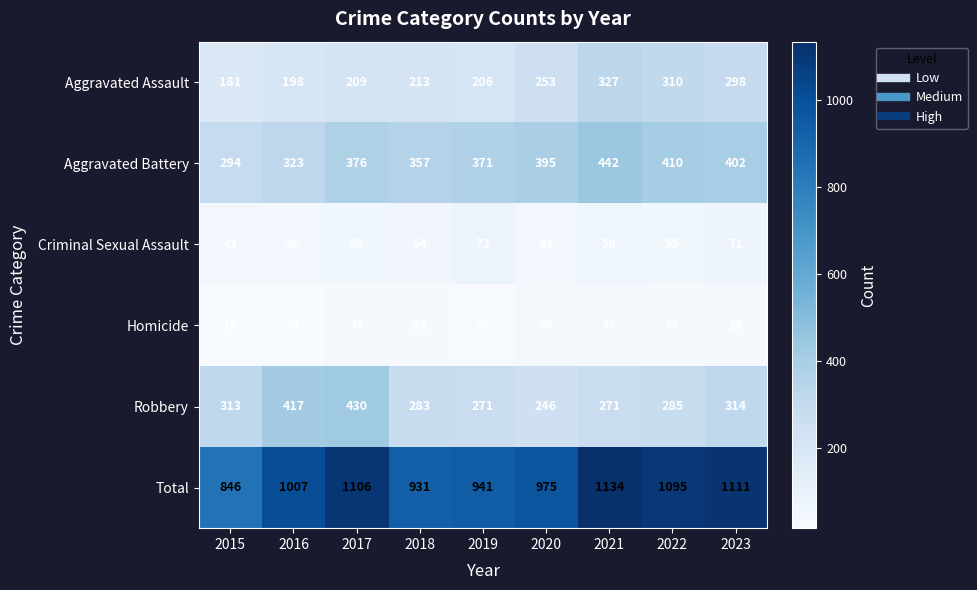

What is the sum of all Total values?

9146